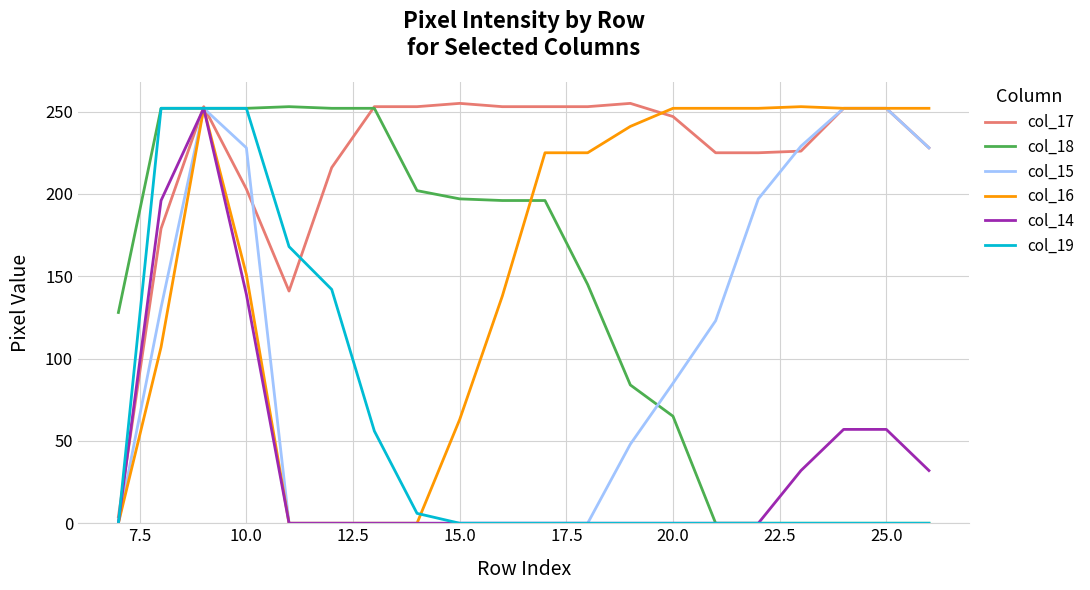

What is the maximum value for col_15?

252